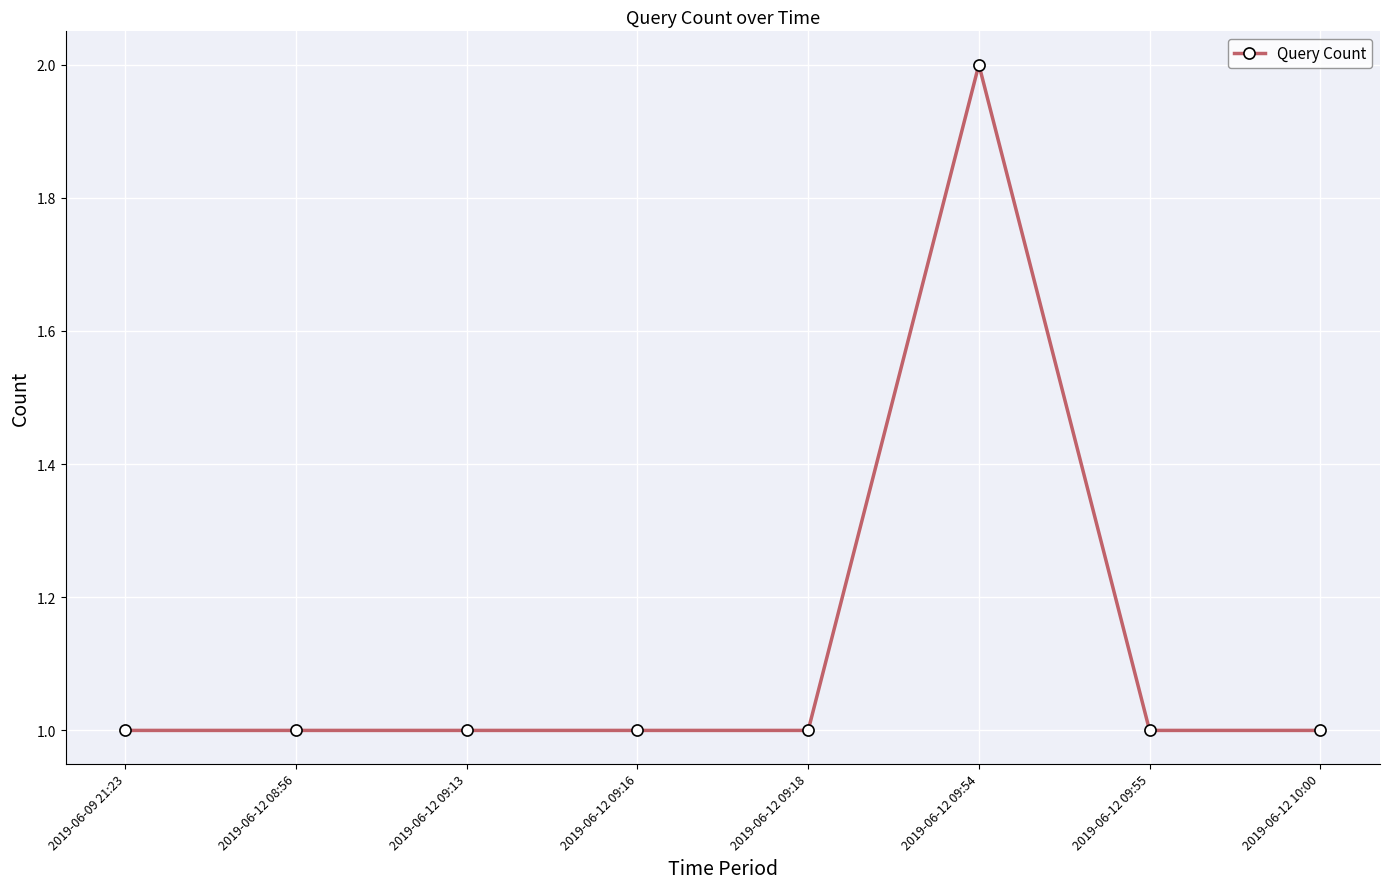

How many lines are shown in the chart?

1